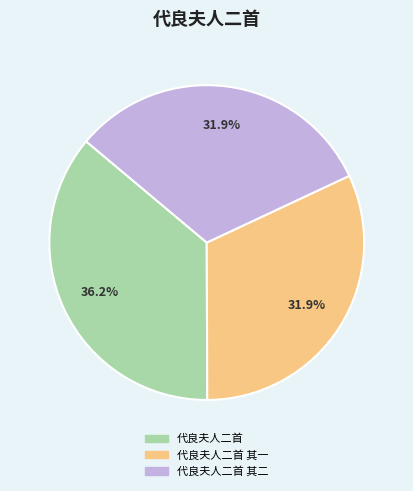

How many segments does this pie chart have?

3